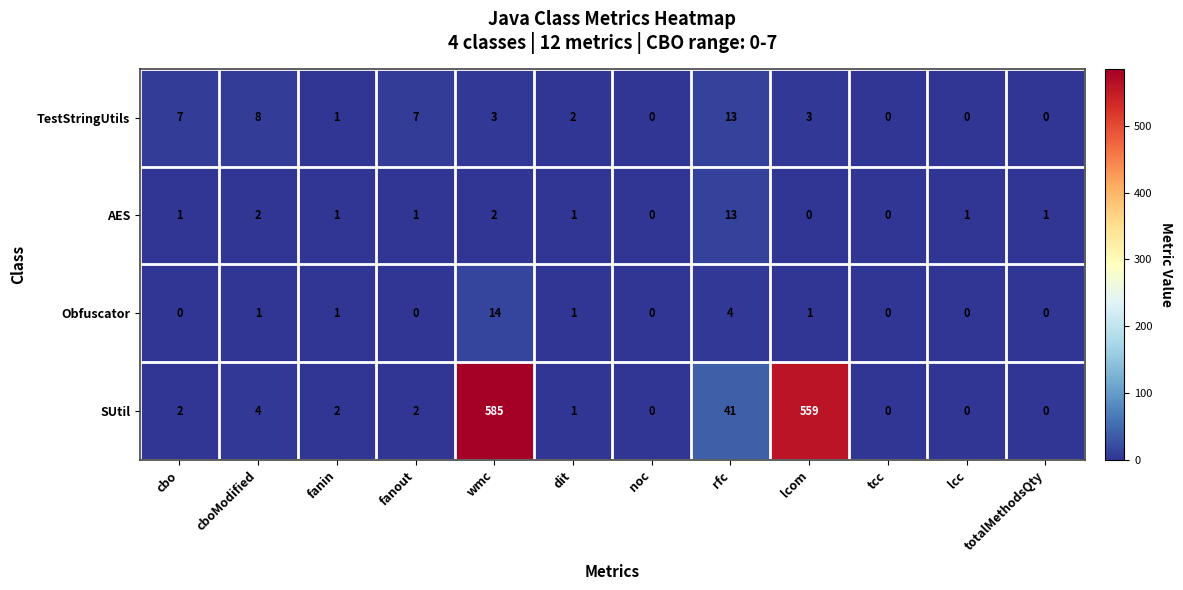

Which series has the widest spread of values?

SUtil